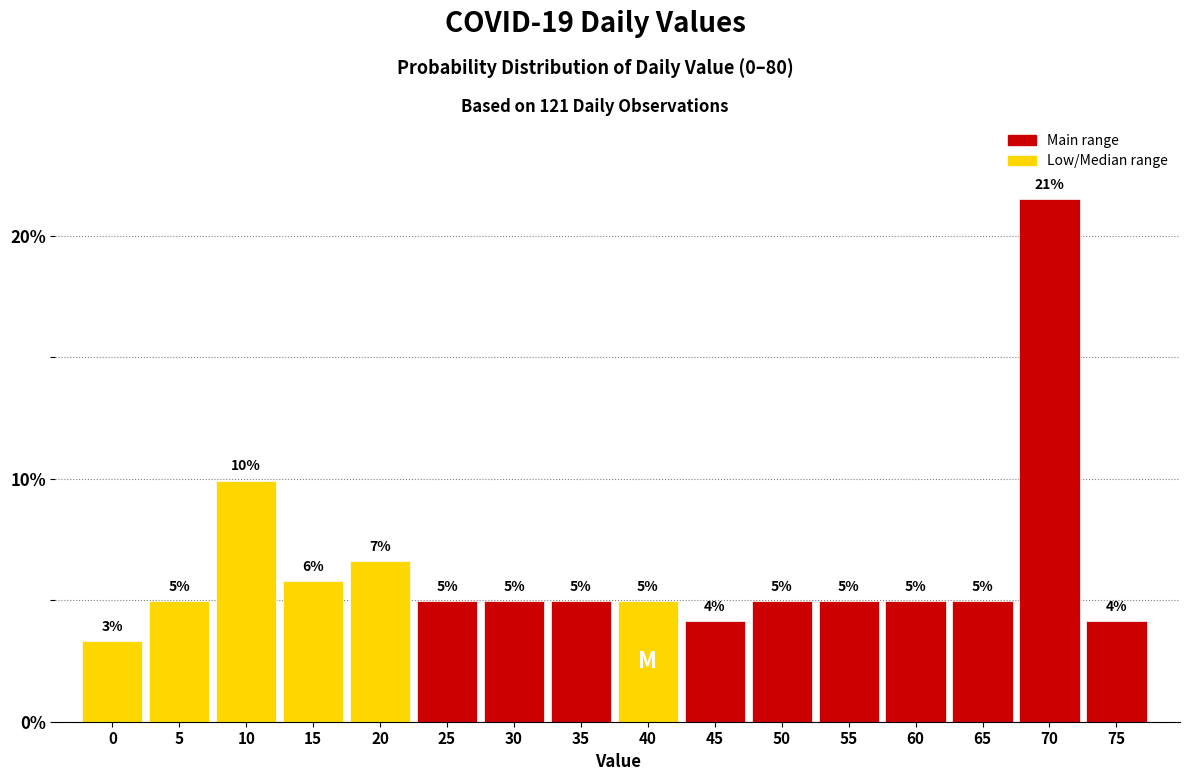

What is the ratio of the value at 60 to the value at 35?

1.0